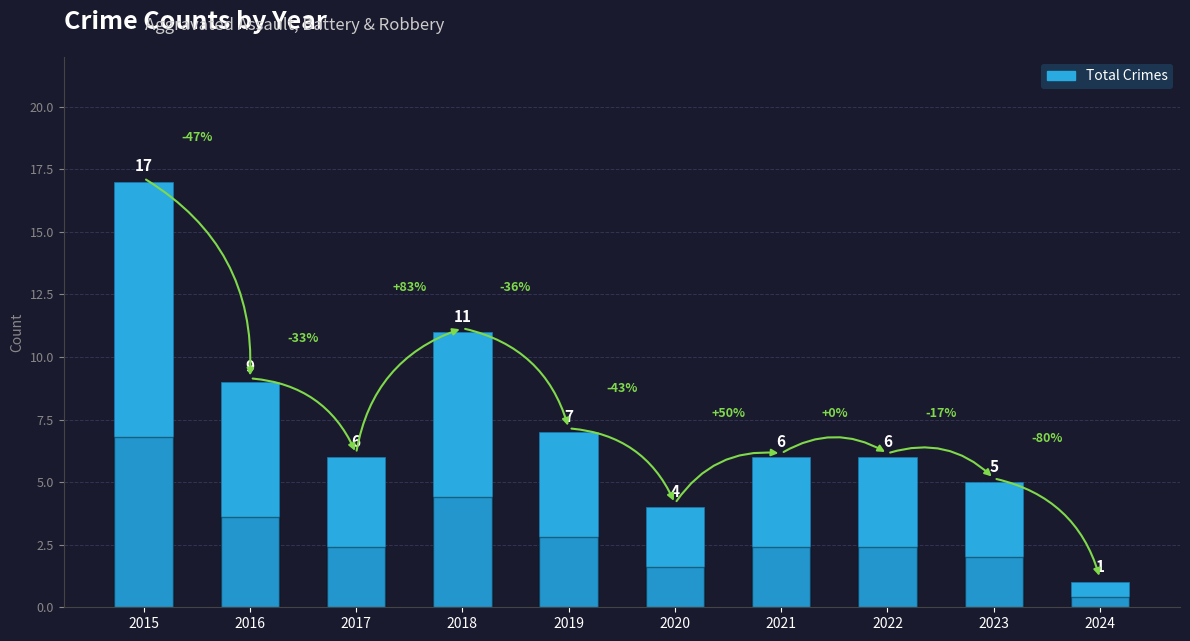

Reading left to right, extract all data points from this chart.

17	9	6	11	7	4	6	6	5	1